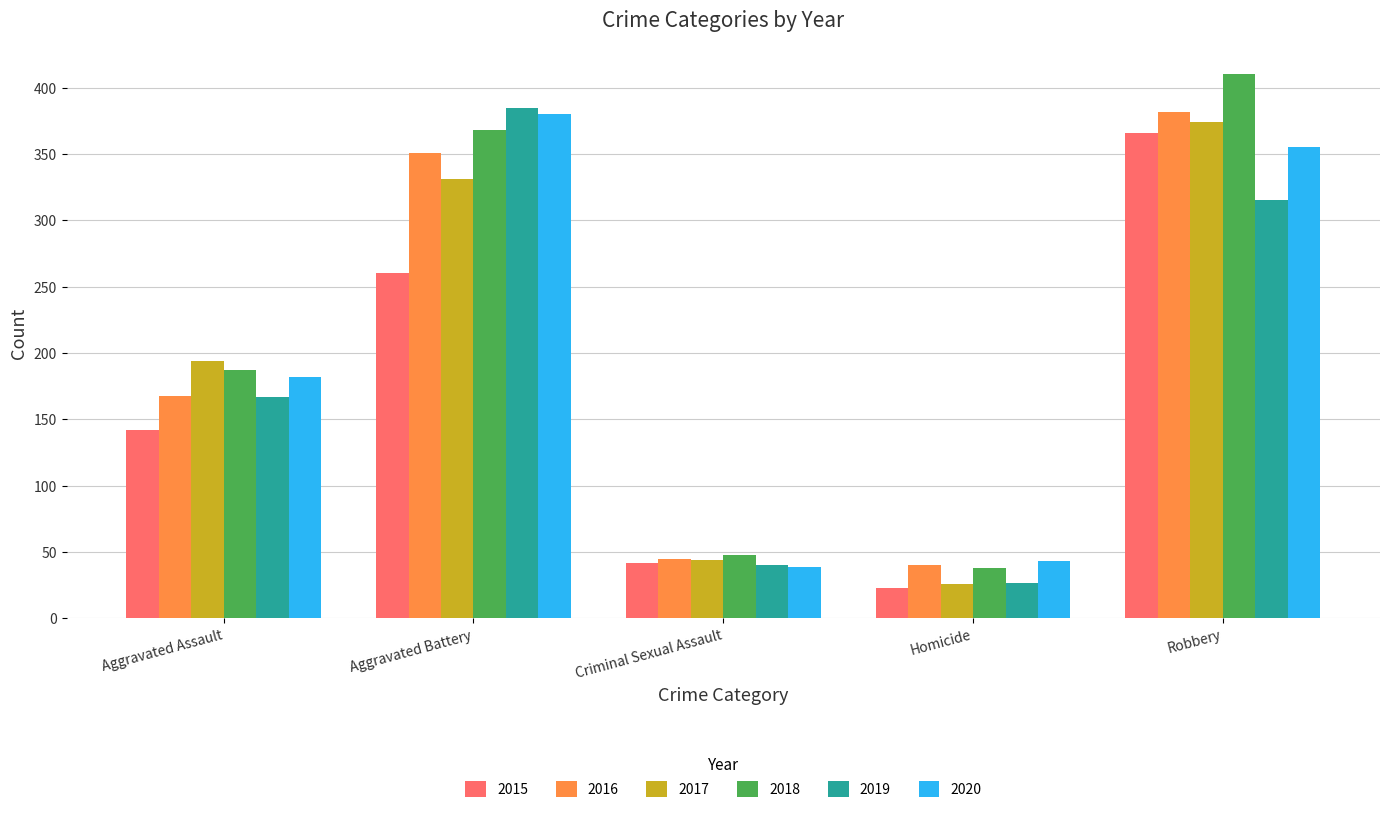

At which category is the sum across all series the highest?

Robbery